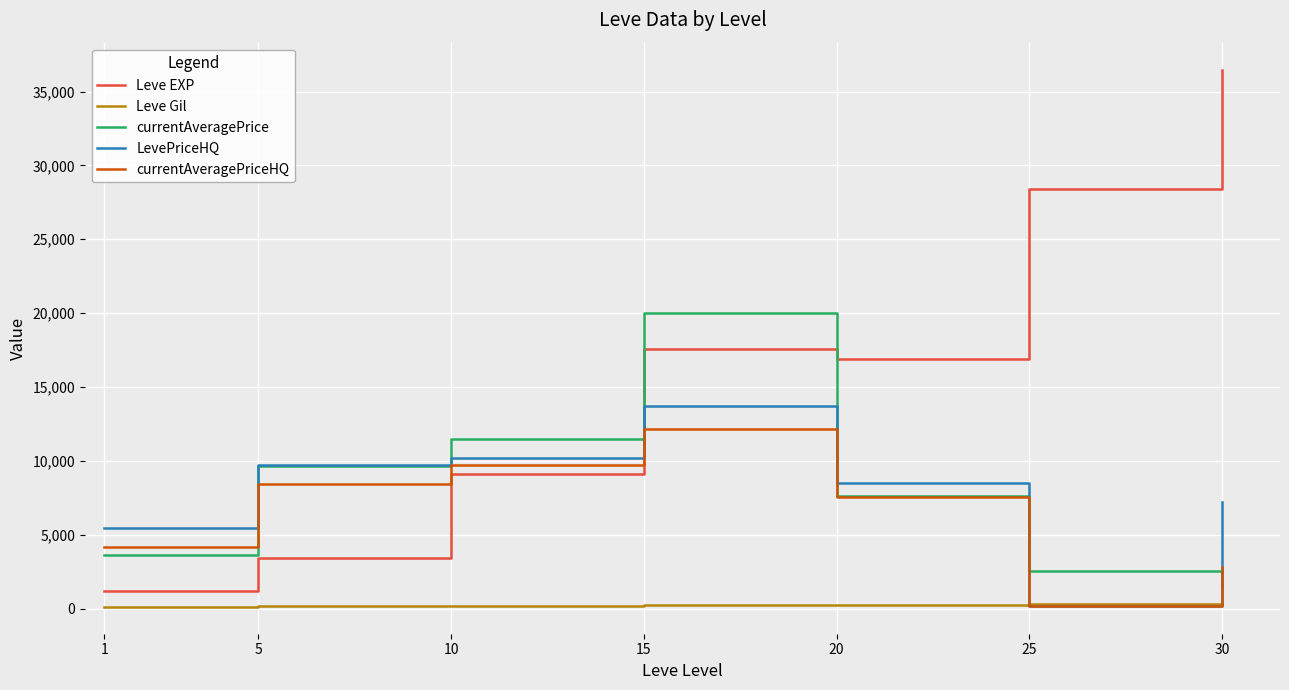

In Leve EXP, how many points are lower than both neighbors (excluding endpoints)?

1